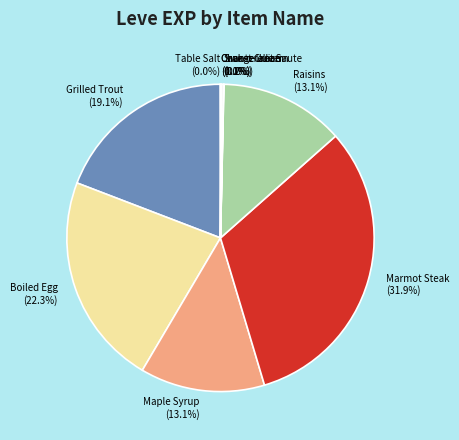

To the nearest percent, what is the difference between the largest and smallest slice percentages?

32%